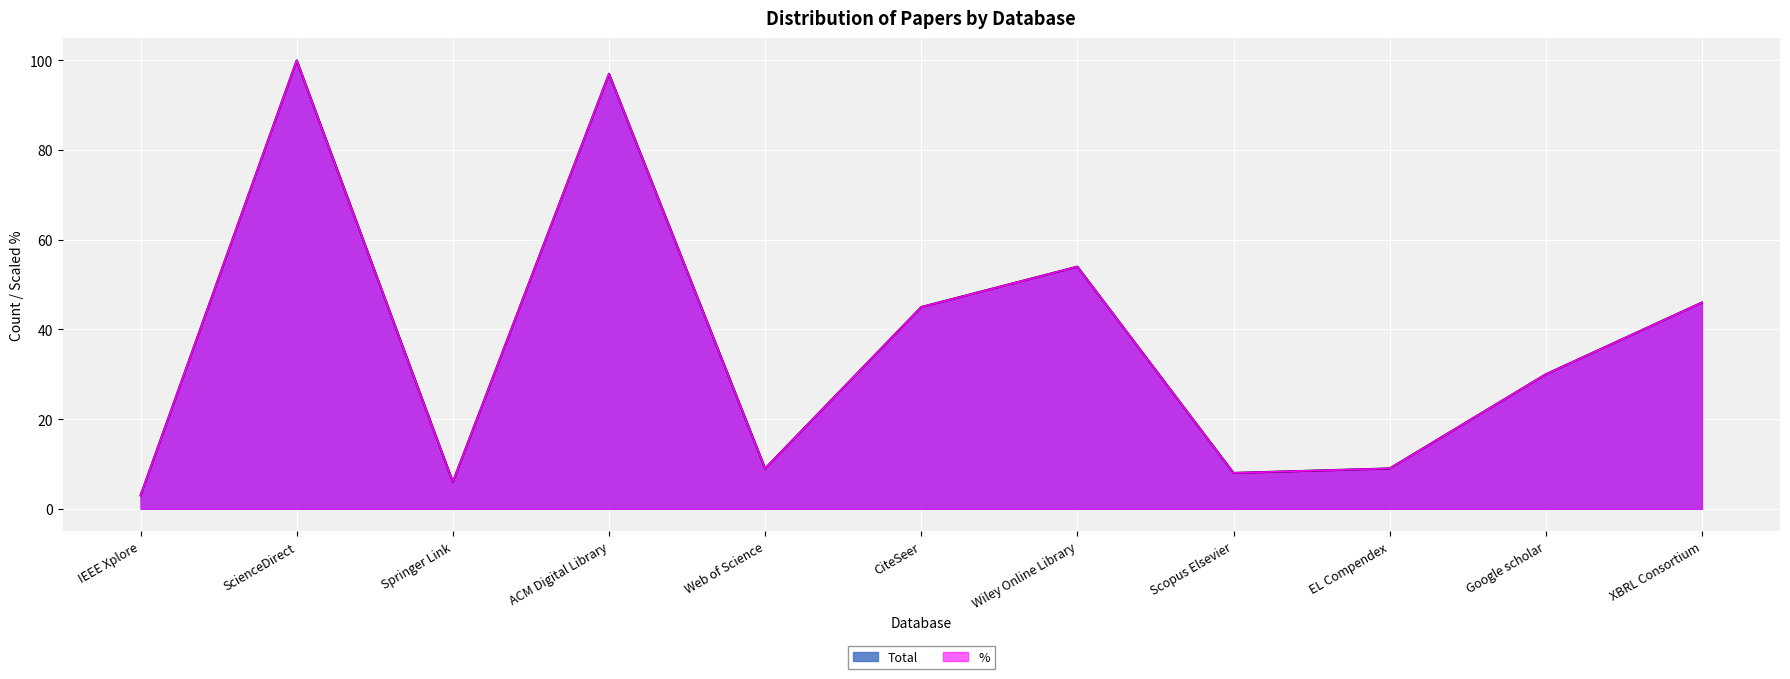

How many values in the % series are below 29?

5